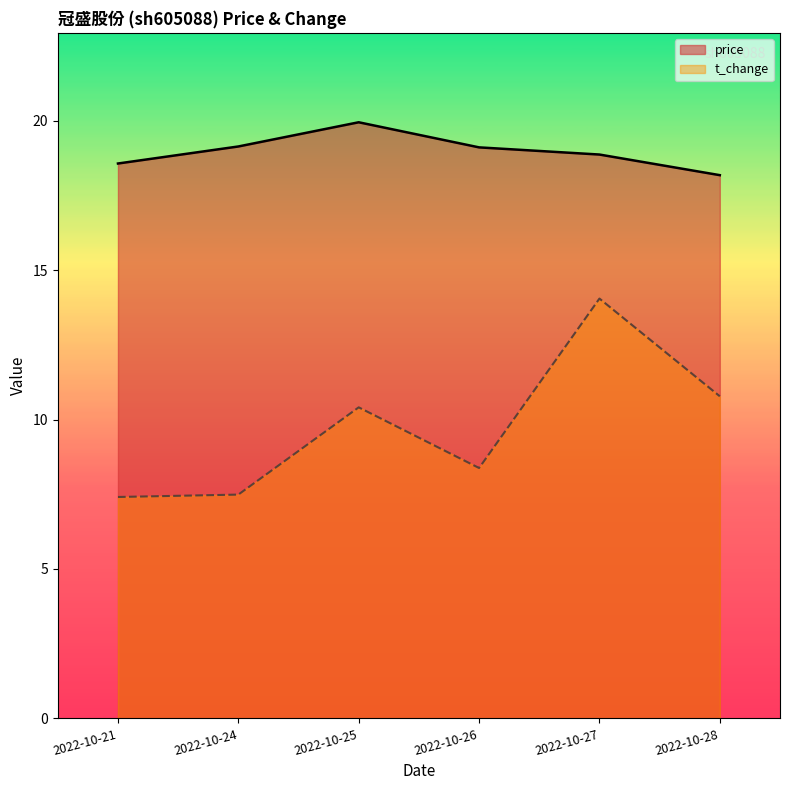

Between 2022-10-24 and 2022-10-27, which series saw the biggest shift?

t_change